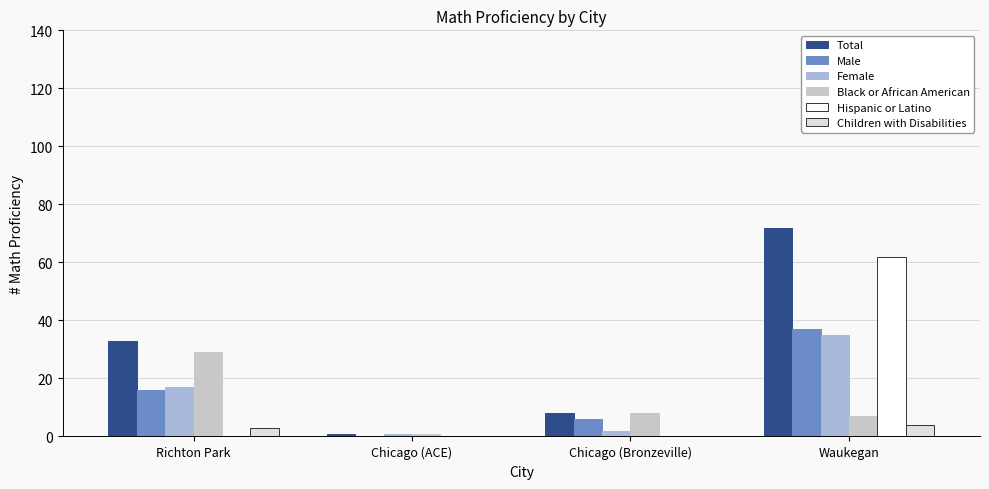

What is the total value across all series at Waukegan?

217